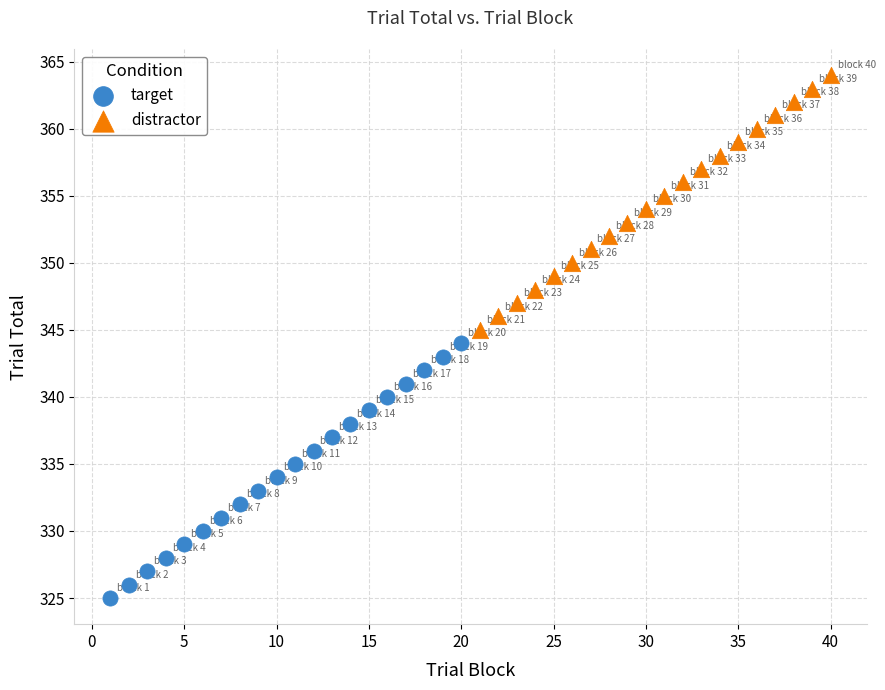

What are all the series names shown in the legend?

target, distractor